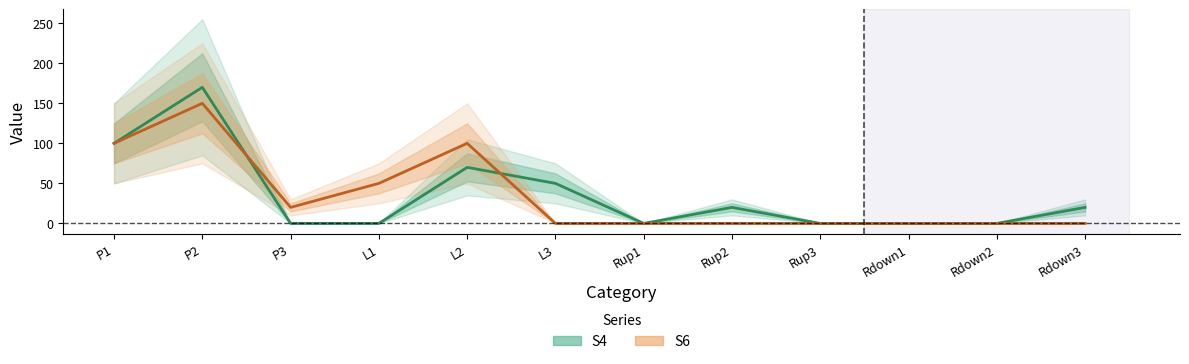

Reading right to left, what are all the values shown in this chart?

S4: Rdown3=20	Rdown2=0	Rdown1=0	Rup3=0	Rup2=20	Rup1=0	L3=50	L2=70	L1=0	P3=0	P2=170	P1=100
S6: Rdown3=0	Rdown2=0	Rdown1=0	Rup3=0	Rup2=0	Rup1=0	L3=0	L2=100	L1=50	P3=20	P2=150	P1=100